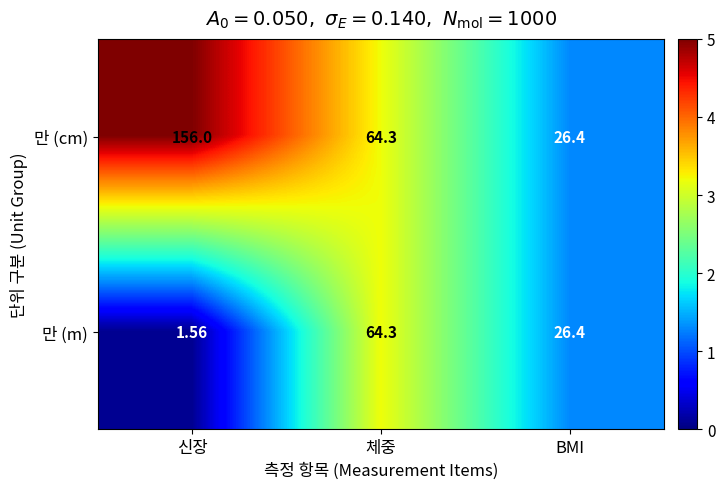

At which label does 만 (cm) reach its peak?

신장